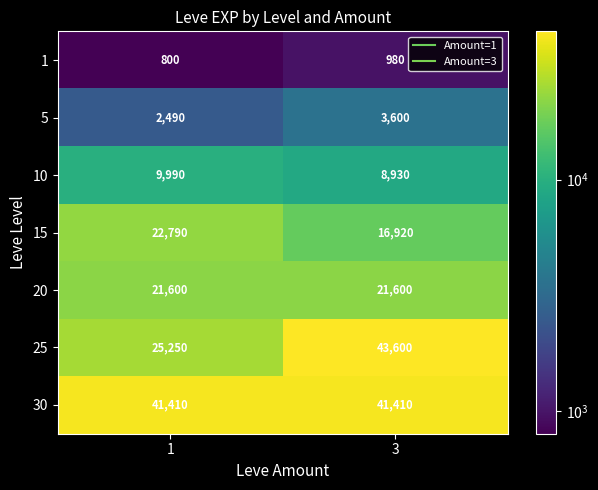

How many series are shown in this chart?

7